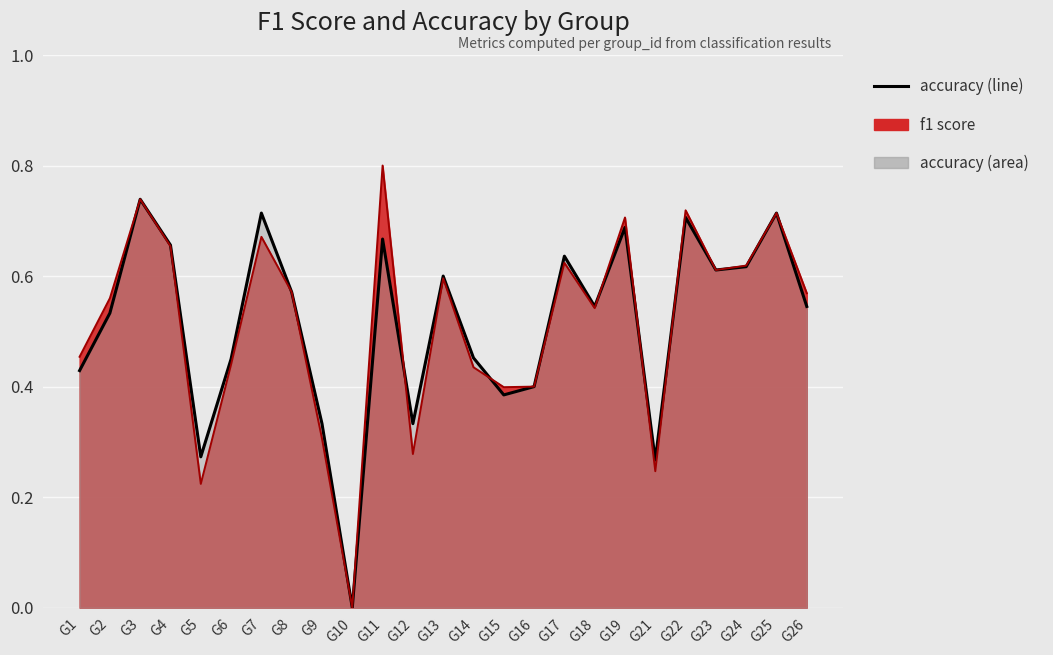

The value of f1 (line) at G1 is 0.8. True or false?

False